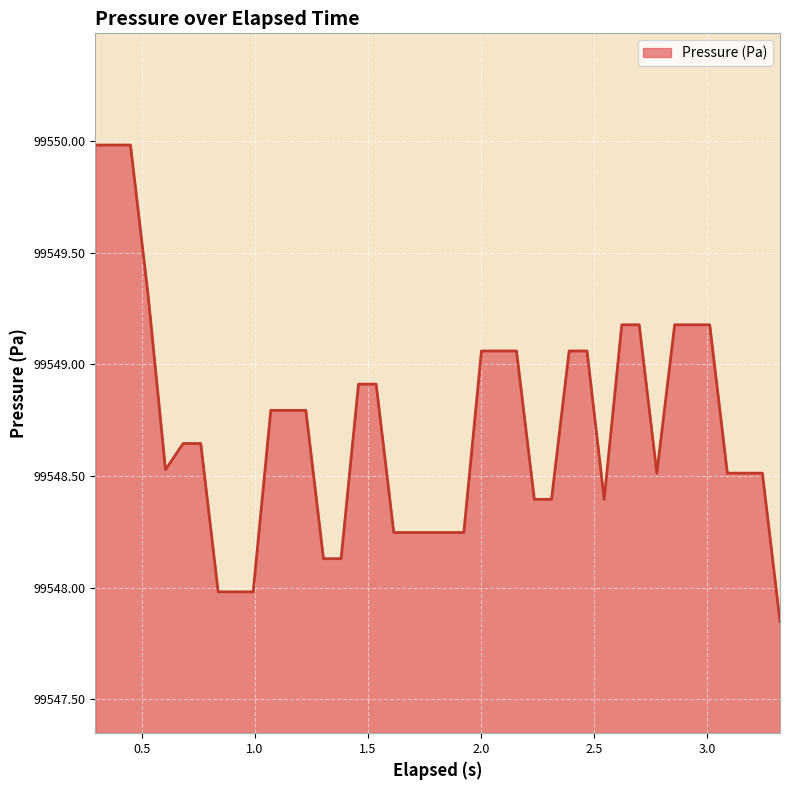

What is the maximum value shown in the chart?

99550.0